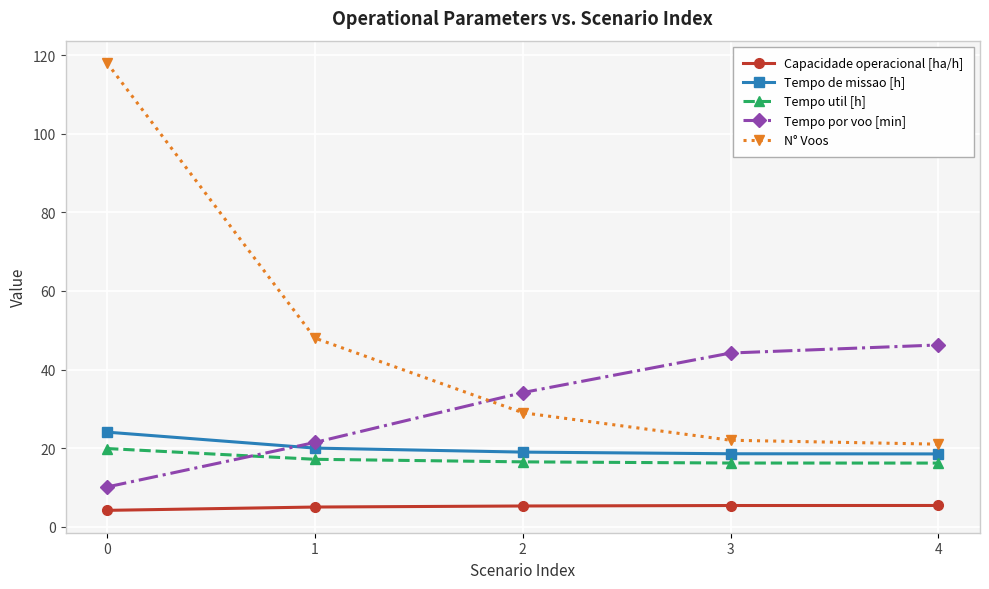

The N° Voos series shows 75.3 at 1. True or false?

False